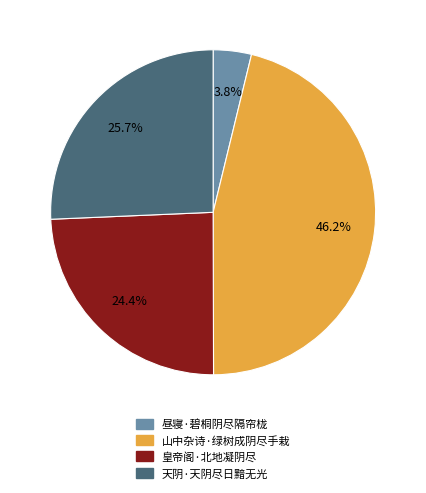

What is the ratio of the value at 皇帝阁·北地凝阴尽 to the value at 天阴·天阴尽日黯无光?

0.9